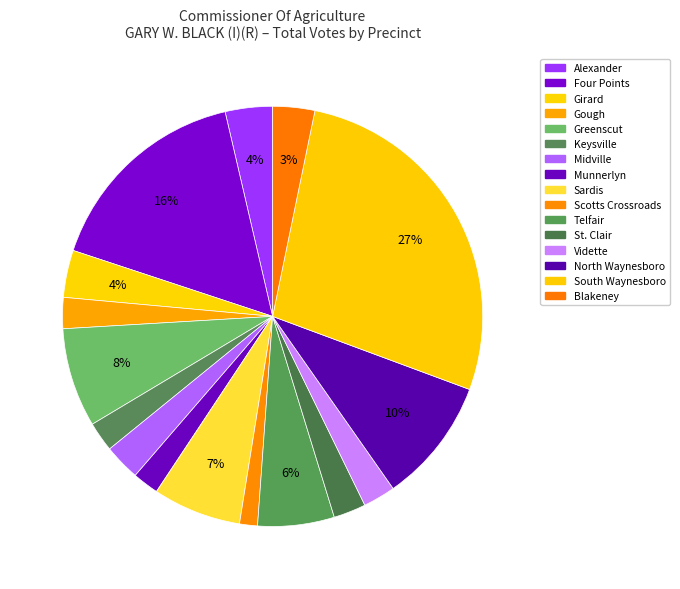

What percentage is the Munnerlyn slice, to the nearest percent?

2%